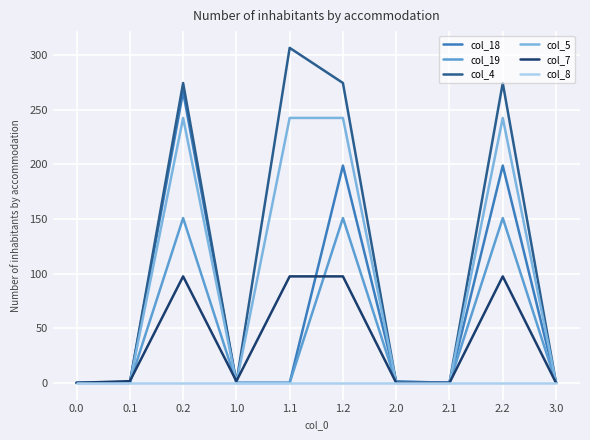

What is the greatest value displayed?

306.5